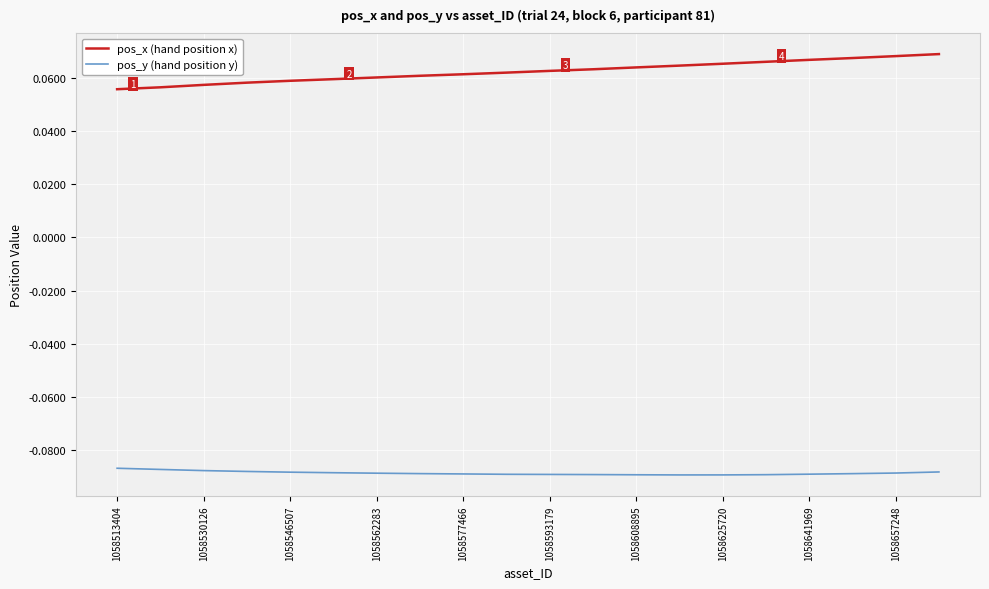

True or false: pos_x (hand position x) and pos_y (hand position y) cross at least once.

False